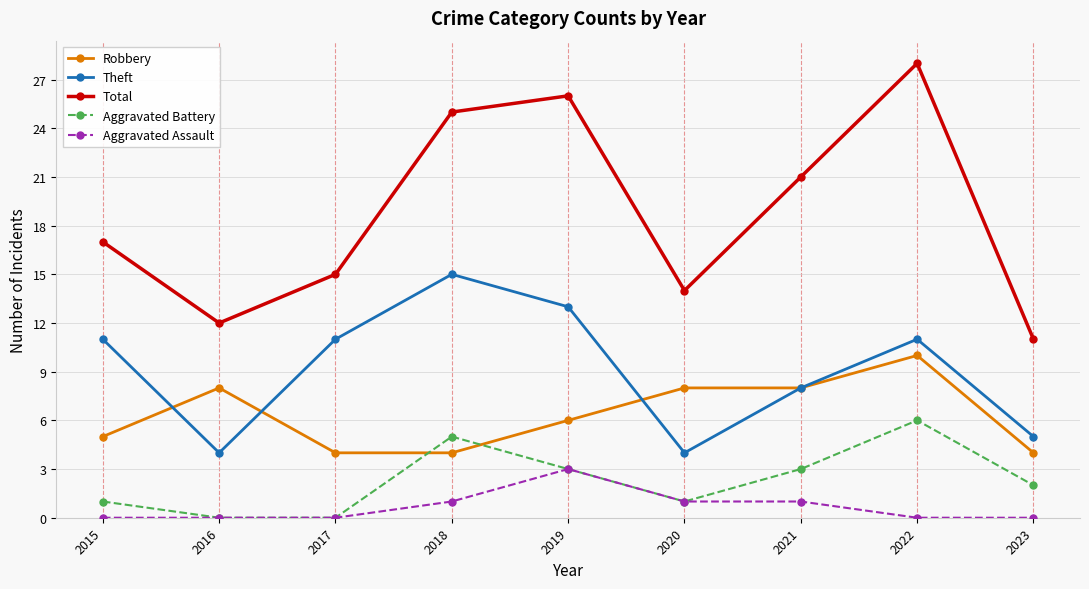

At which category is the sum across all series the highest?

2022